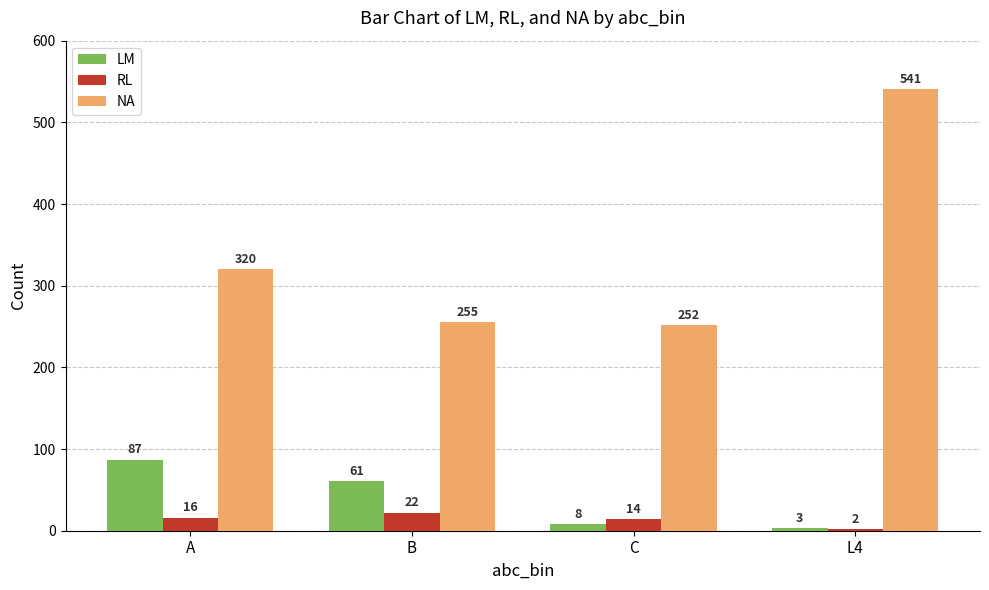

Which series has the largest range (max minus min)?

NA